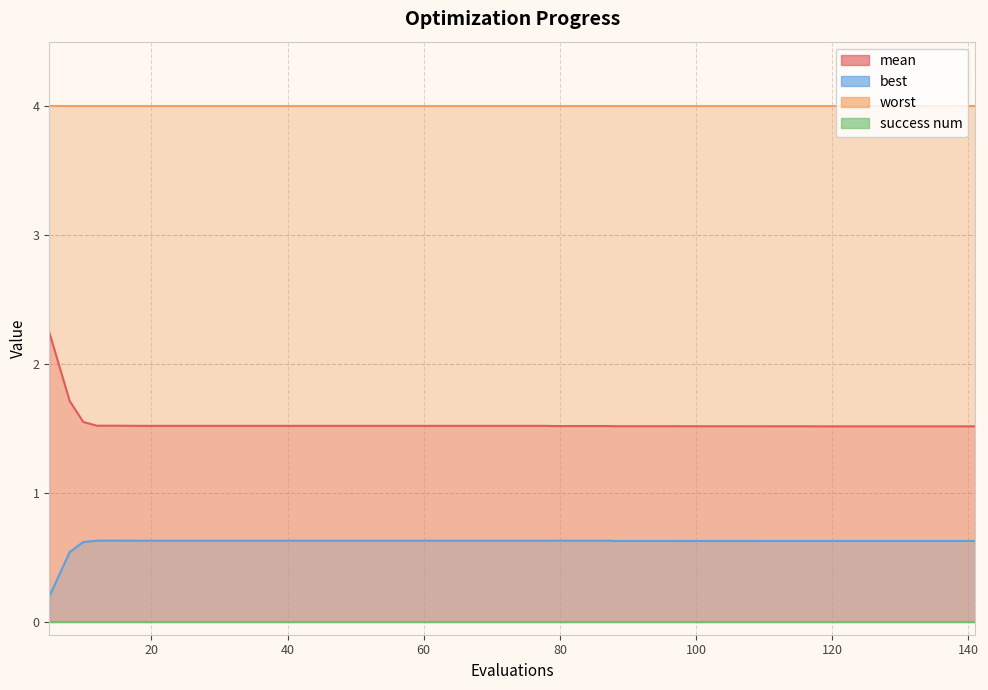

What is the value of the mean point at the 6th from the left?

1.5